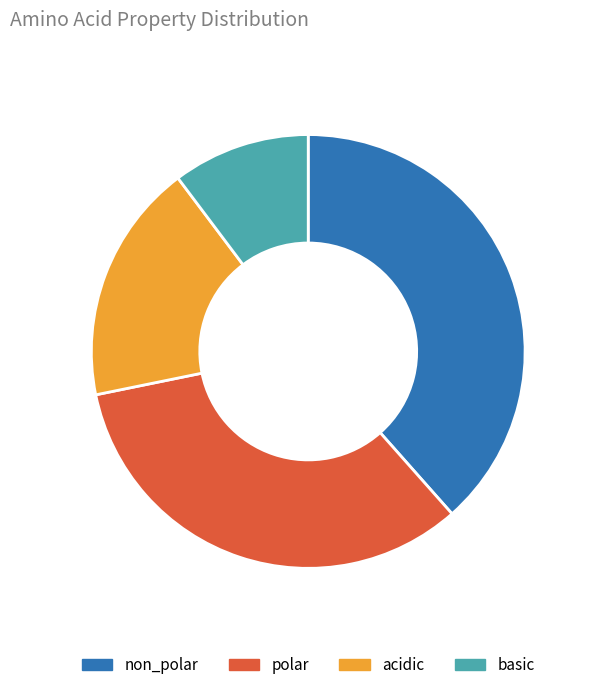

True or false: polar accounts for 48% of the total.

False